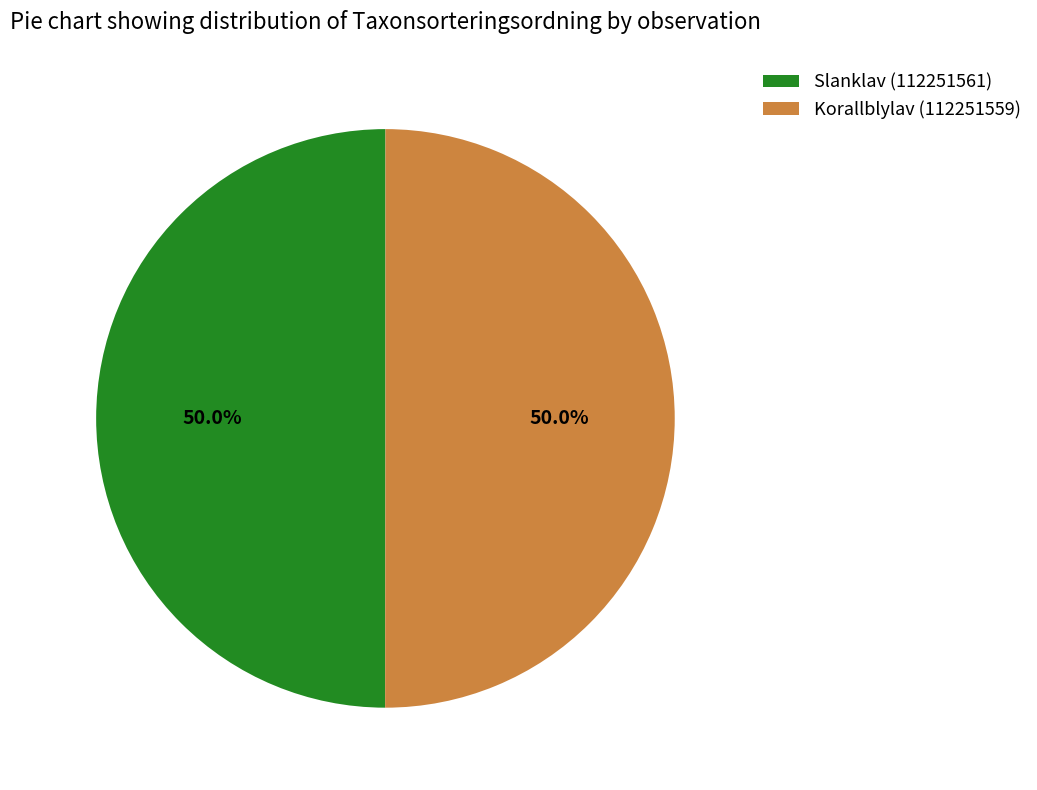

True or false: Korallblylav (112251559) accounts for 41% of the total.

False